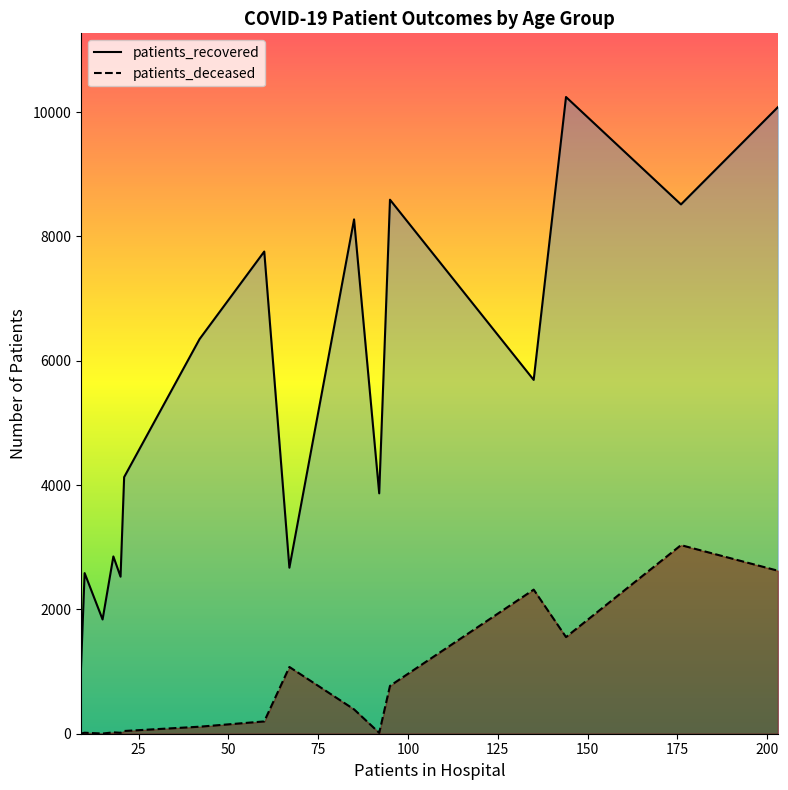

Which series has the largest total across all categories?

patients_recovered